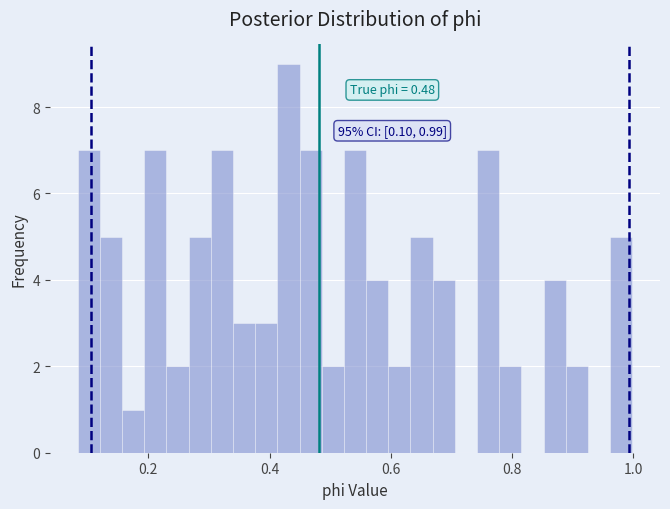

Around what value on the x-axis is the tallest bar? Give the approximate position of its centre, as read against the axis.

0.44